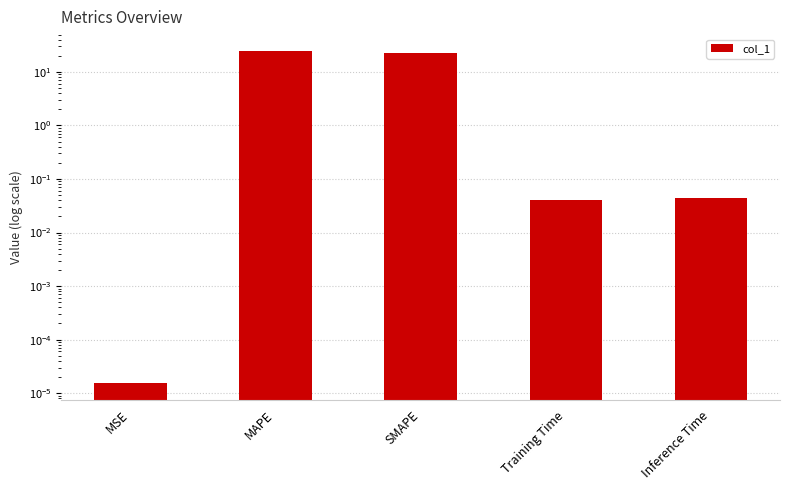

Reading left to right, extract all data points from this chart.

0.0	24.9	22.1	0.0	0.0